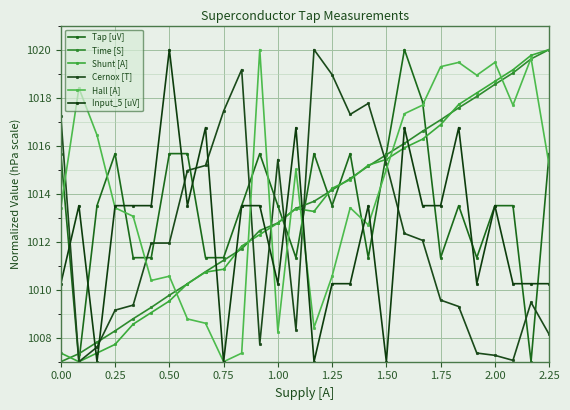

What is the value of the Input_5 [uV] point at the 20th from the left?

1016.8